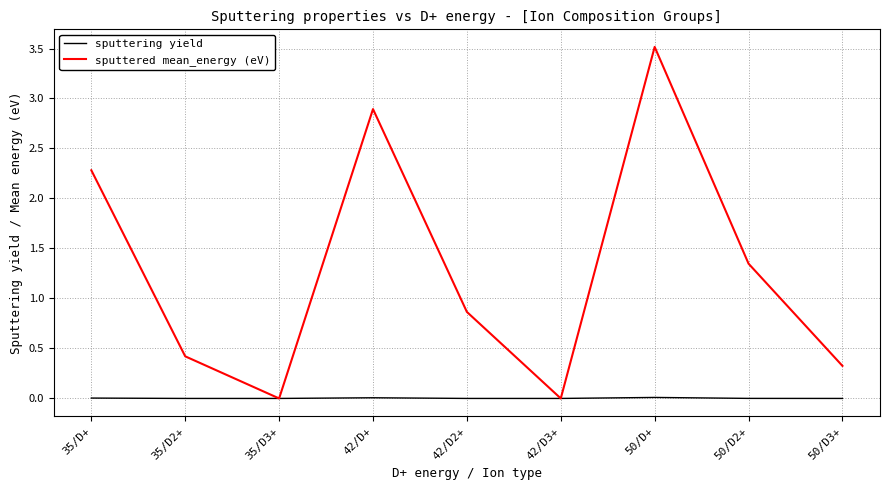

What is the highest value of the sputtered mean_energy (eV) series?

3.5